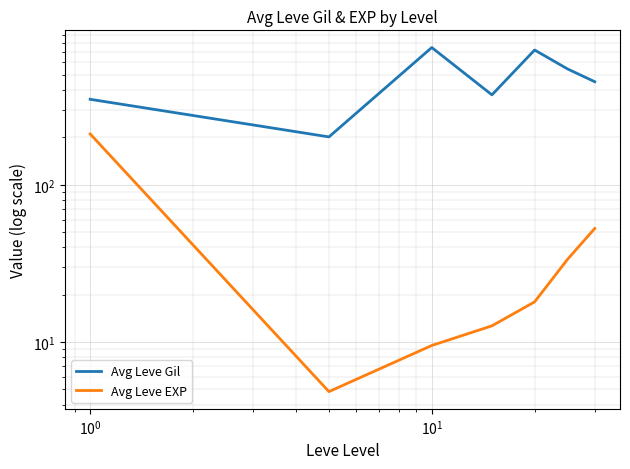

What are all the series names shown in the legend?

Avg Leve Gil, Avg Leve EXP